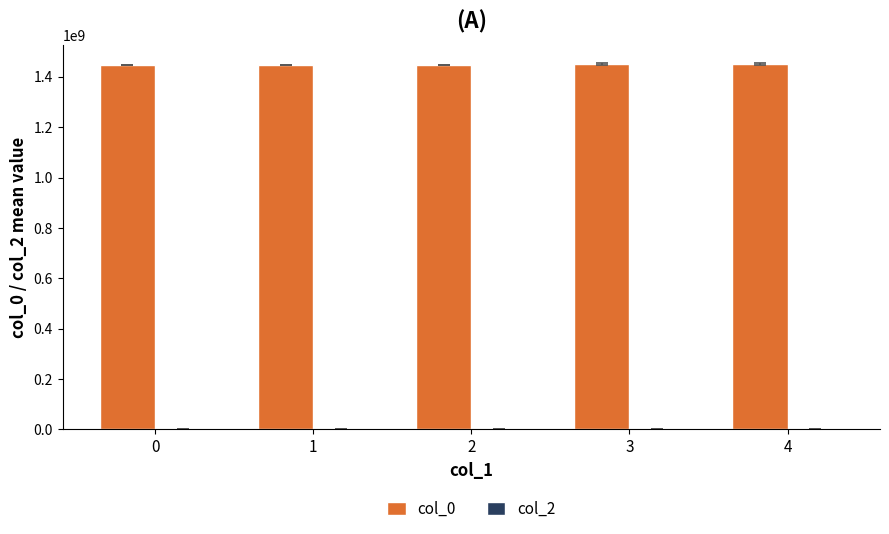

What is the ratio of the value at 1 to the value at 3?

1.0